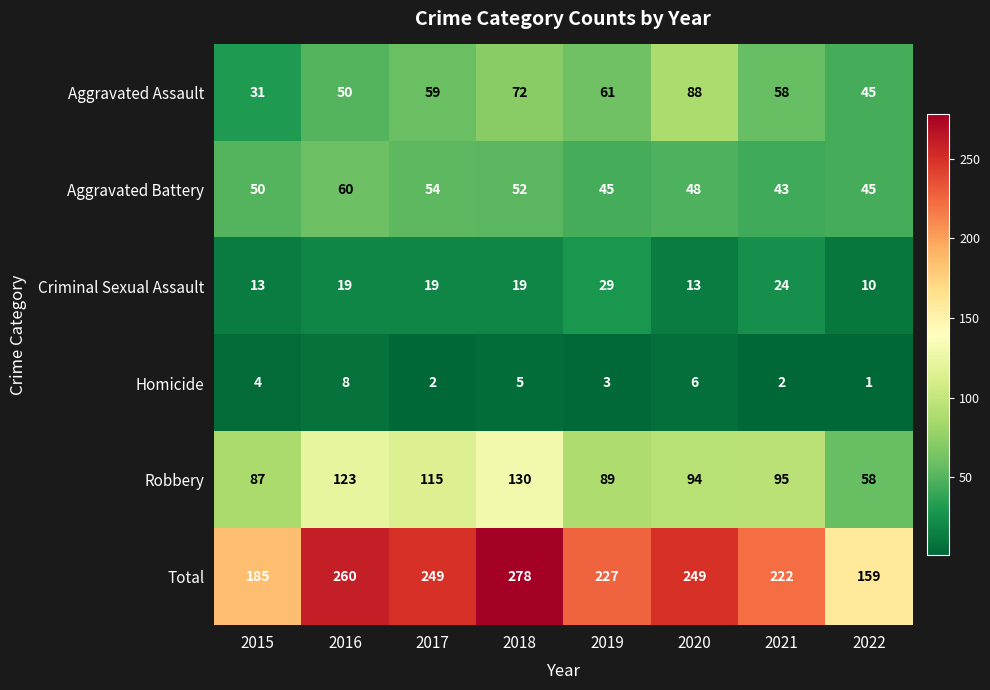

At which label does Robbery reach its peak?

2018